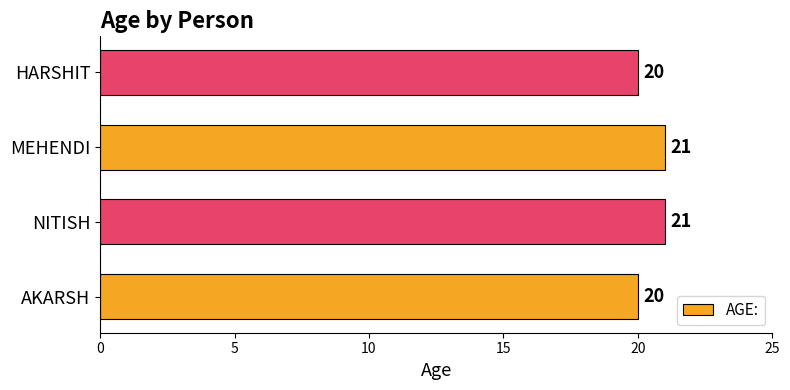

Reading top to bottom, what are all the values shown in this chart?

20	21	21	20